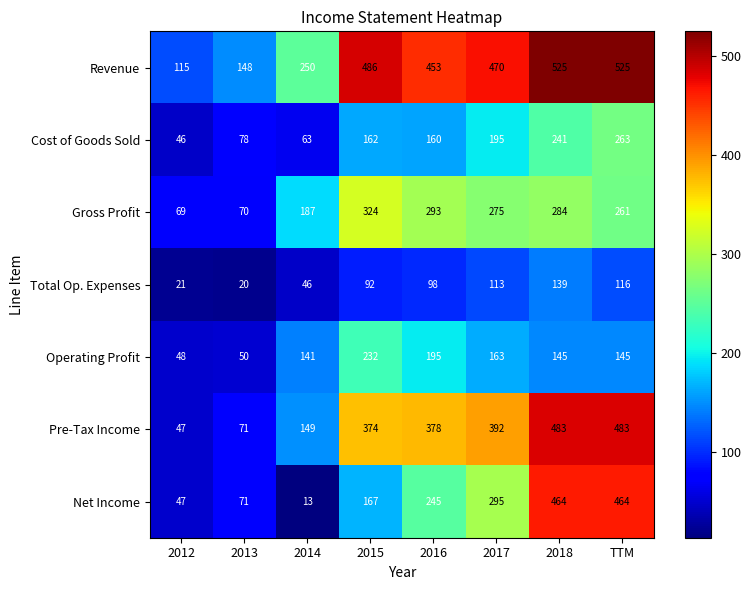

At how many categories does at least one series exceed 154?

6